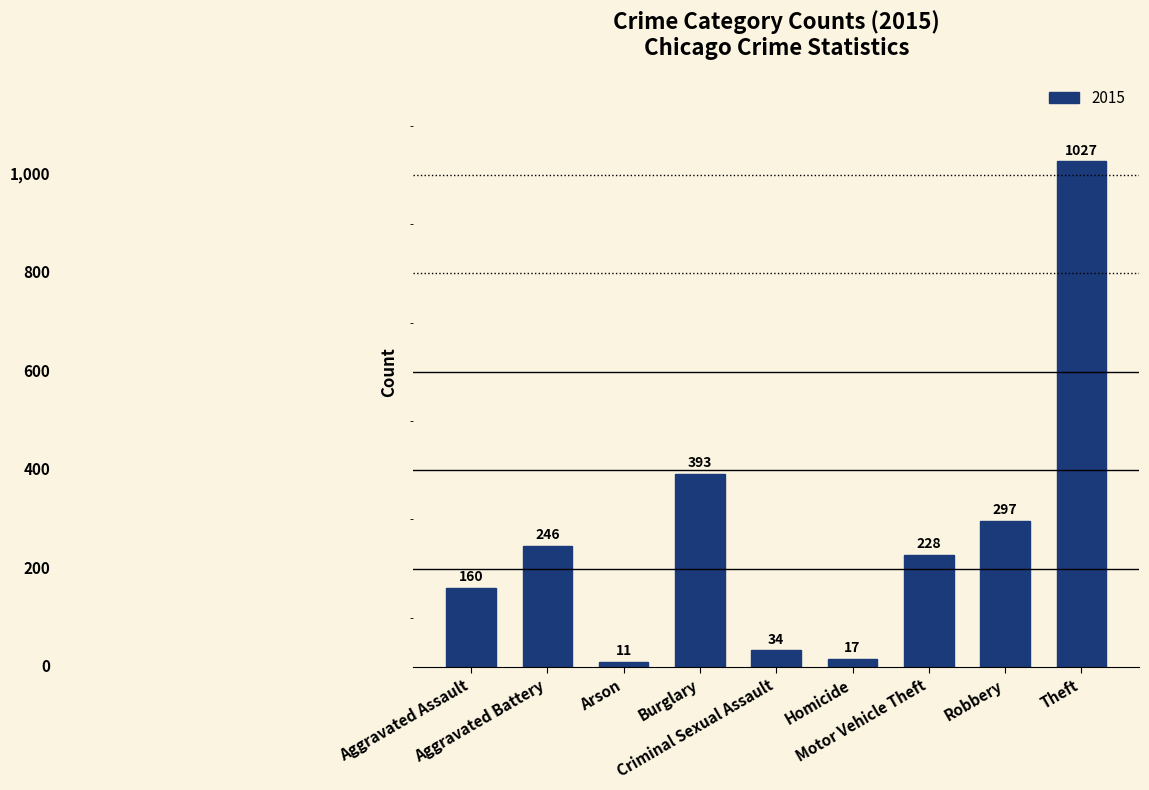

What is the value of the 2nd bar from the left?

246